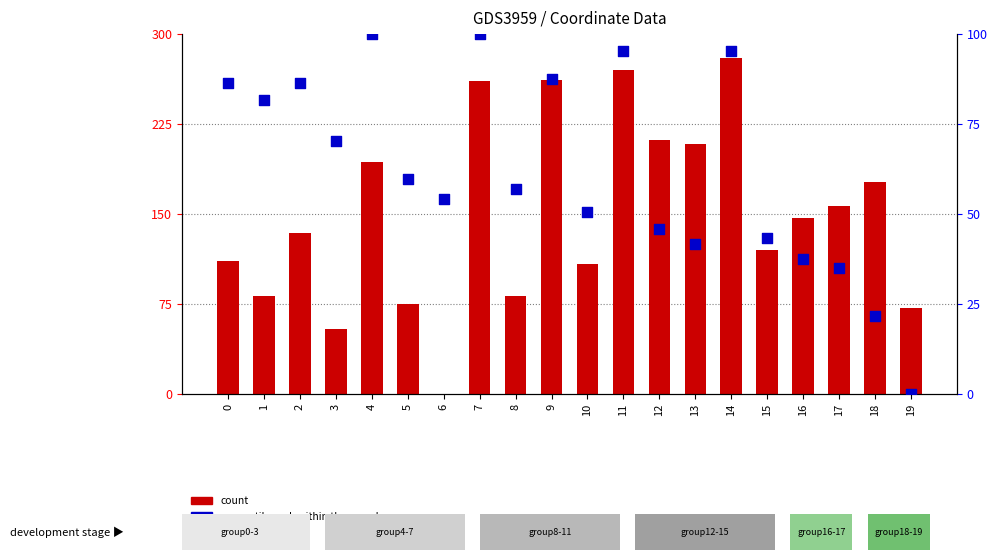

Which series has the largest total across all categories?

count